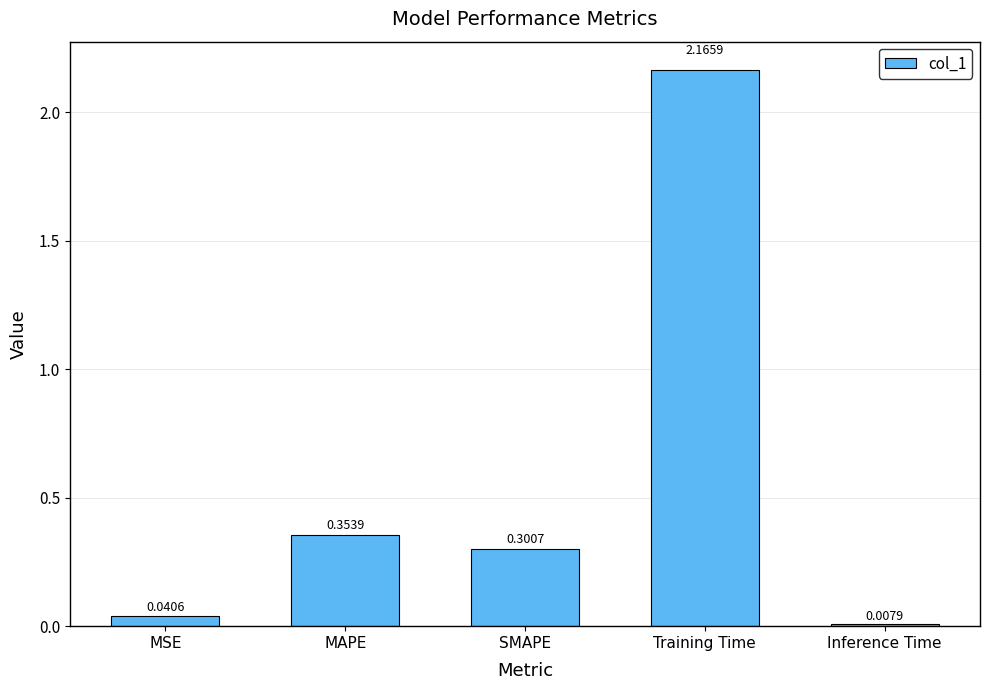

What is the change in value from MAPE to Training Time?

+1.8